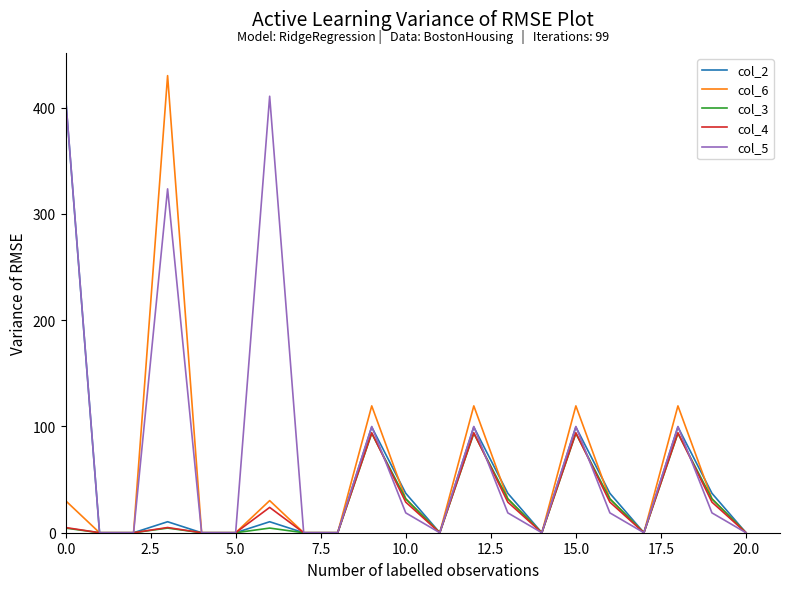

Which series has the largest total across all categories?

col_5